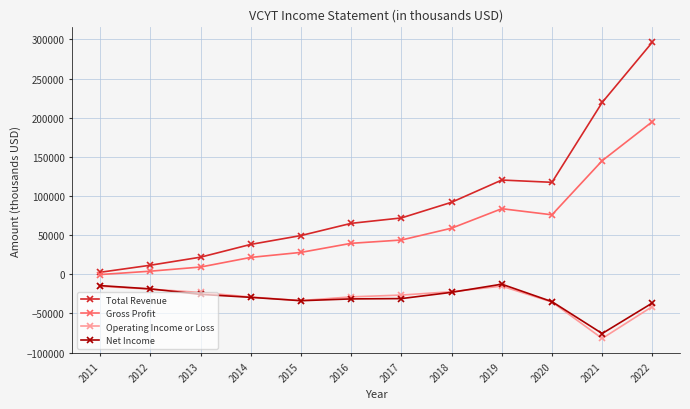

At which label does Operating Income or Loss first exceed -26500?

2011